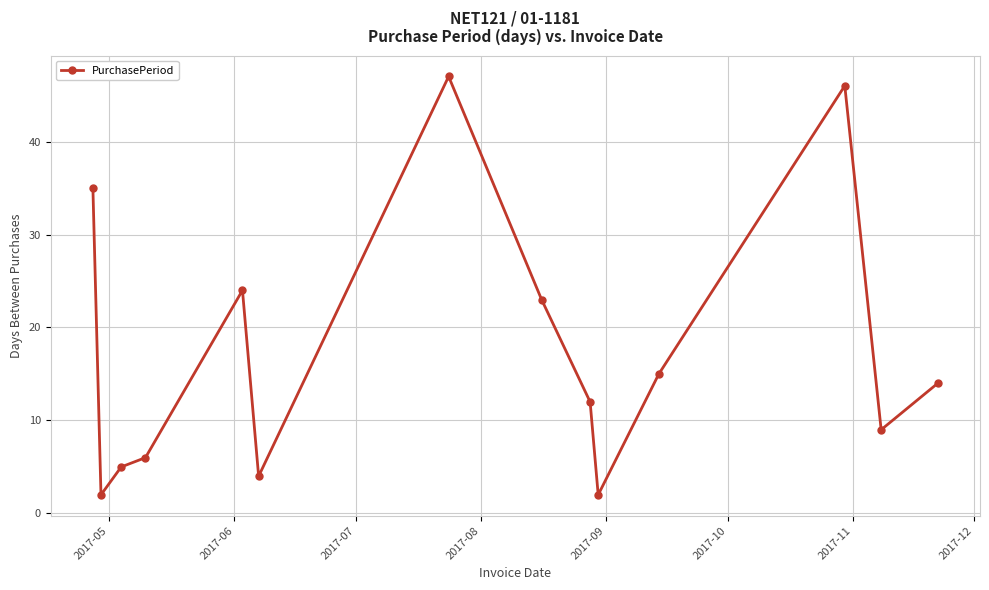

Is this an area chart (filled region under the line)?

No